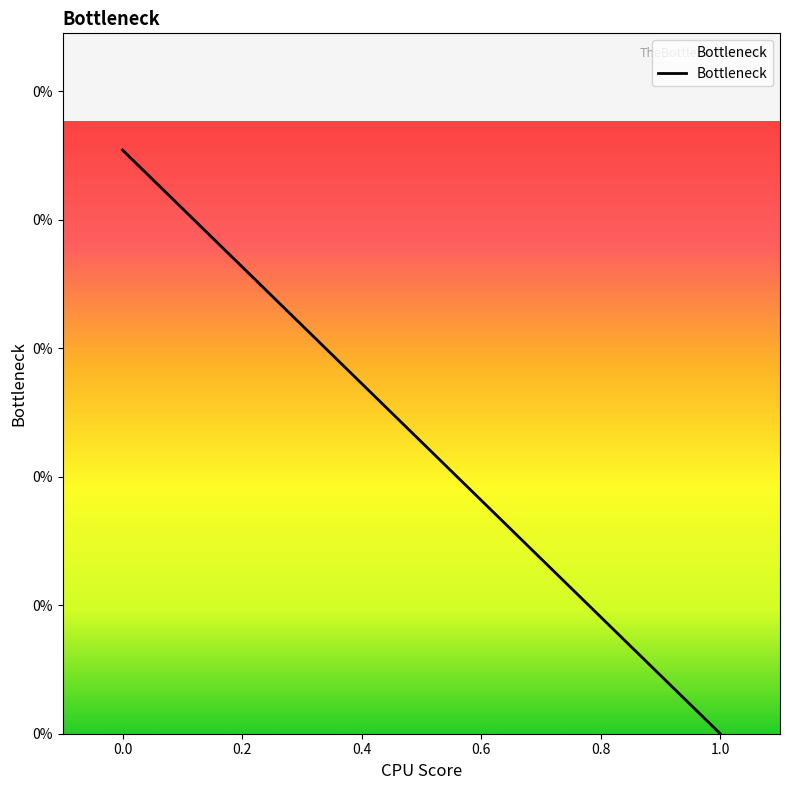

Count the number of data series in this chart.

1